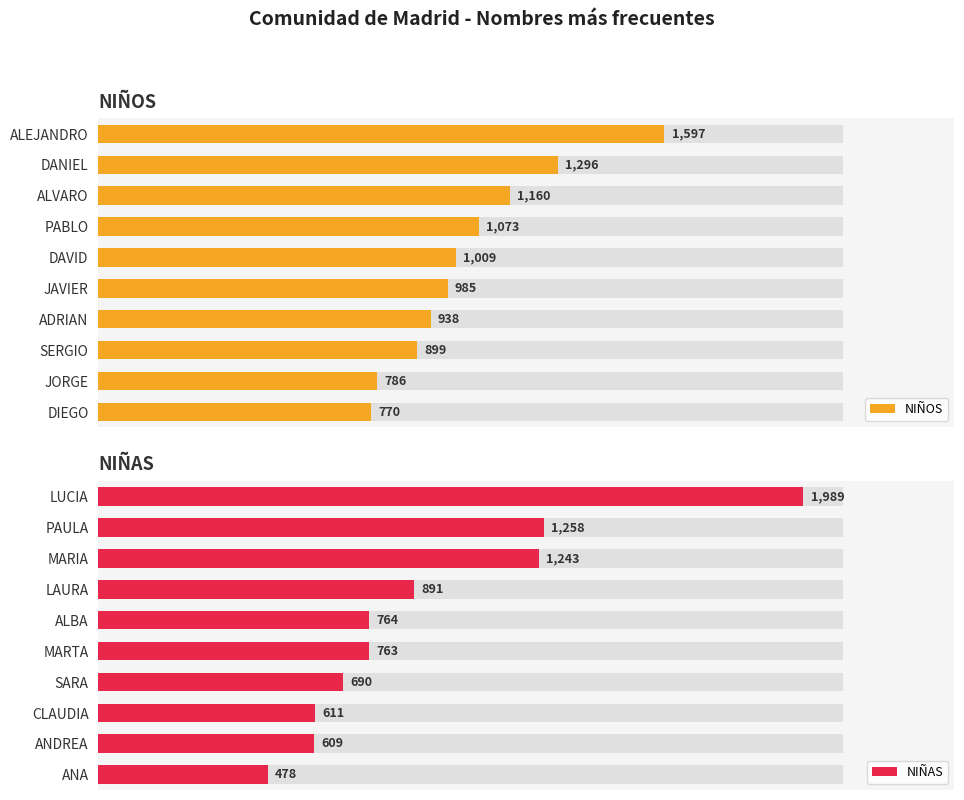

What is the sum of all NIÑAS values?

9296